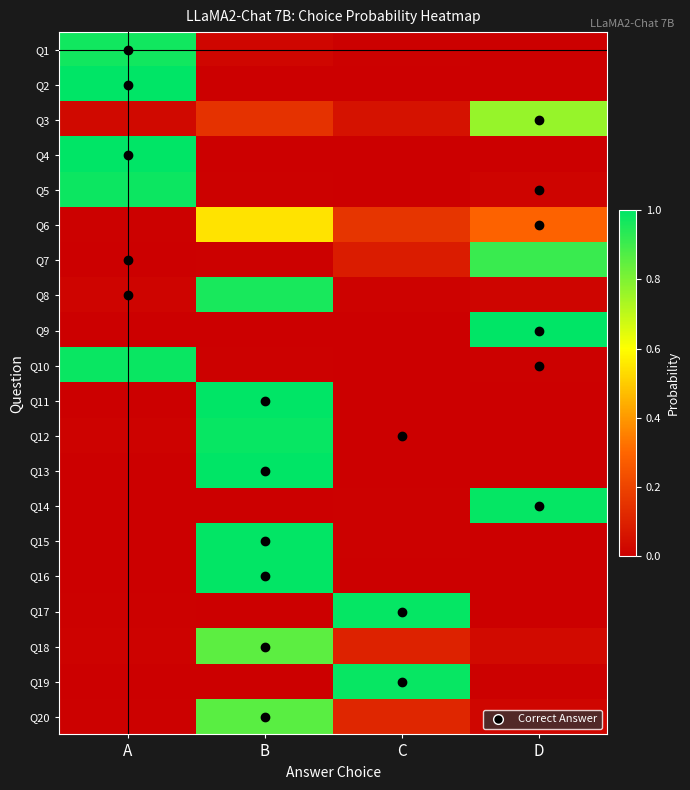

Rank the series at C from highest to lowest value.

Q17, Q19, Q6, Q20, Q18, Q7, Q3, Q8, Q15, Q1, Q14, Q11, Q16, Q10, Q12, Q13, Q5, Q9, Q4, Q2